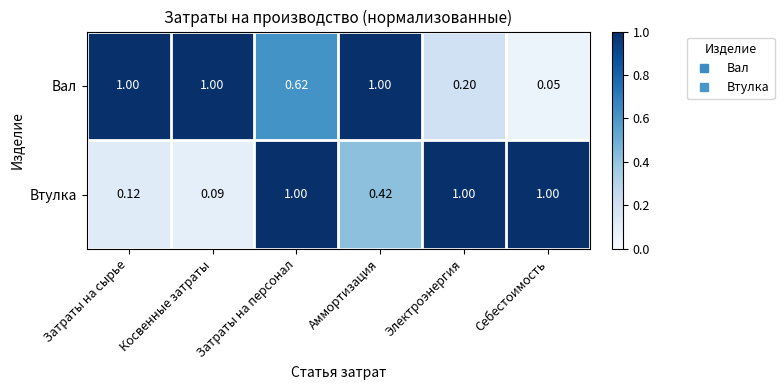

Which series has the largest range (max minus min)?

Вал